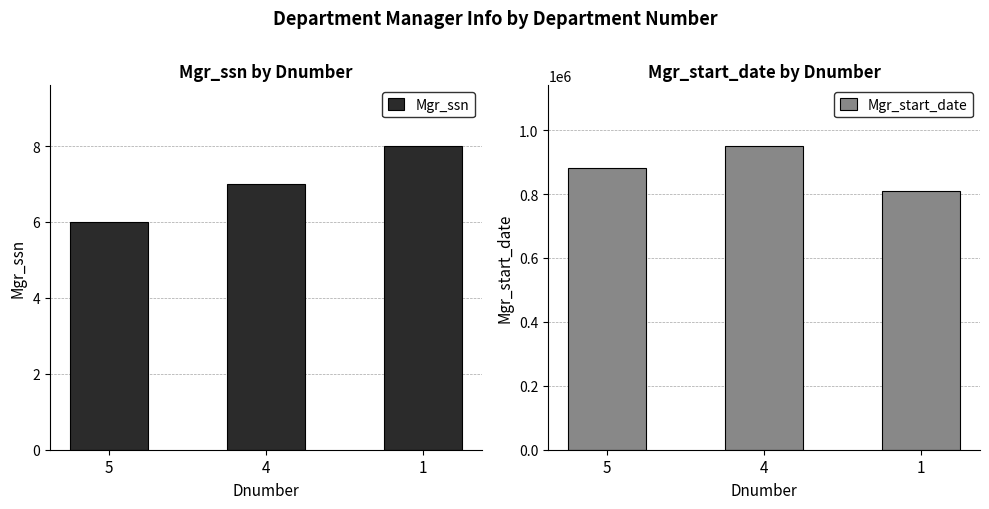

How many Mgr_ssn values are between 6 and 8?

3